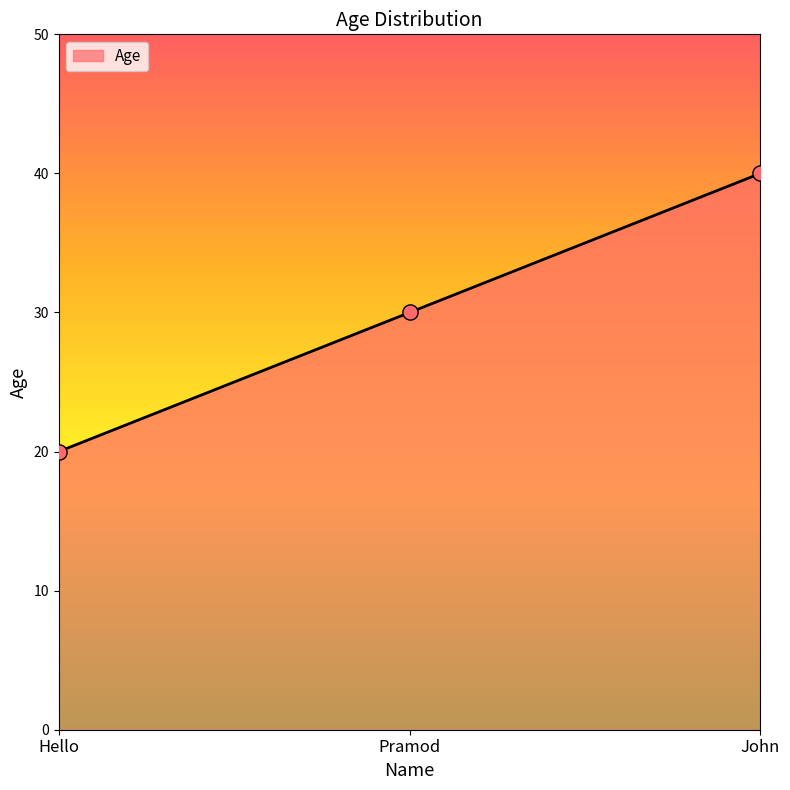

What is the change in value from Pramod to John?

+10